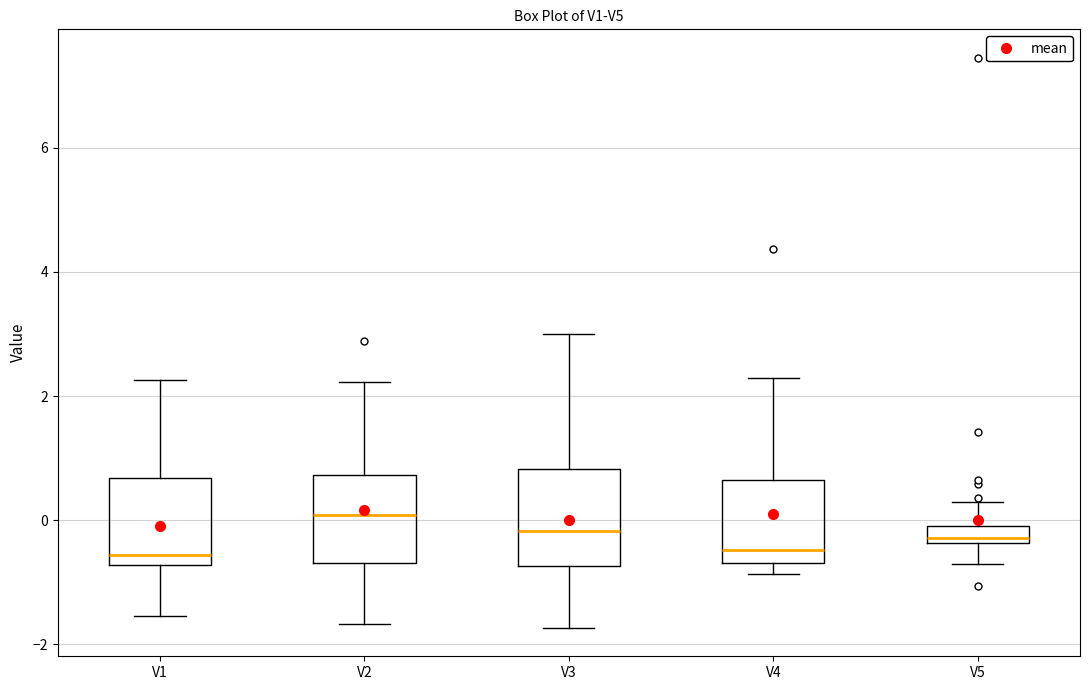

Where does the median line of the box for V3 sit on the y-axis? The values are not printed on the chart, so give them approximately, as read against the axis.

-0.2